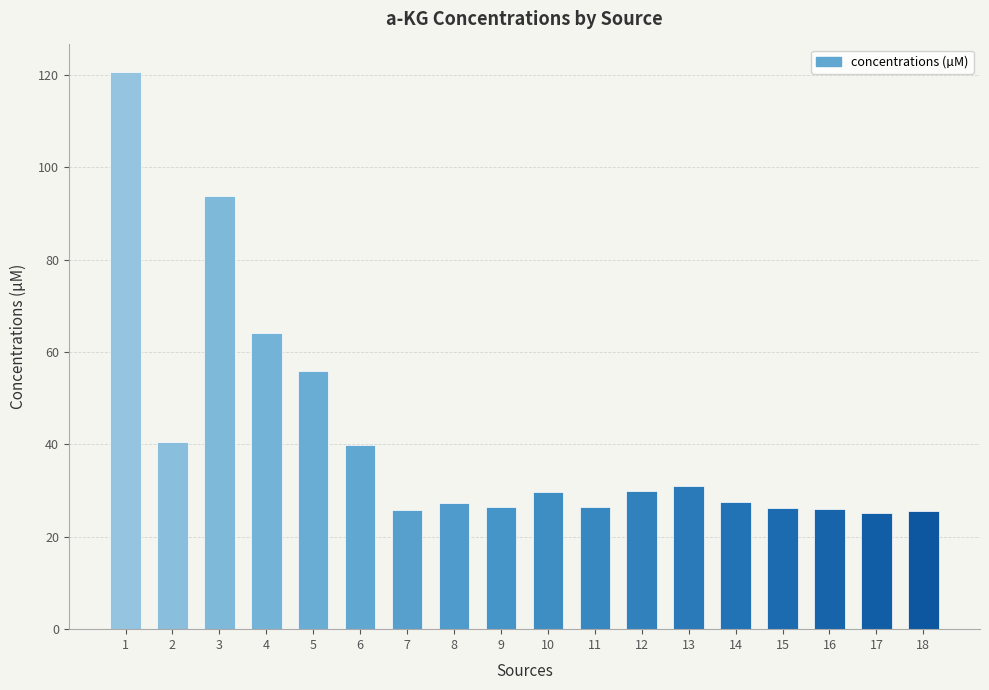

Count the number of data series in this chart.

1